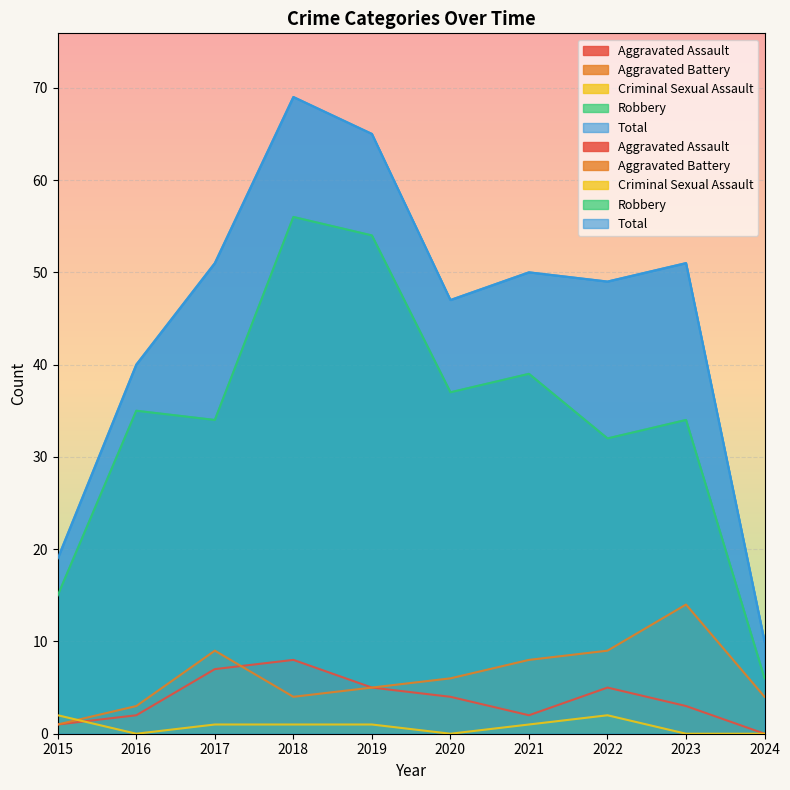

Where is Criminal Sexual Assault nearest to the value 1?

2017